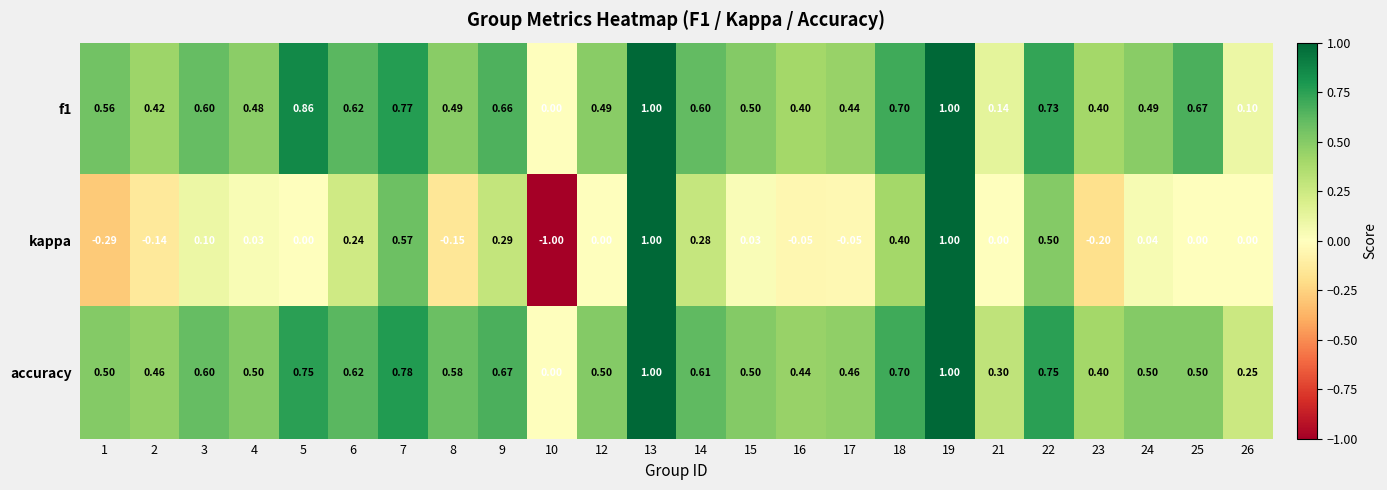

Which series has the largest range (max minus min)?

kappa